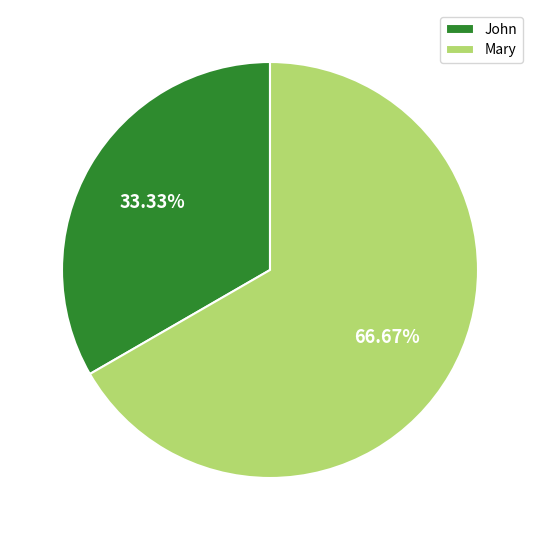

How many segments does this pie chart have?

2